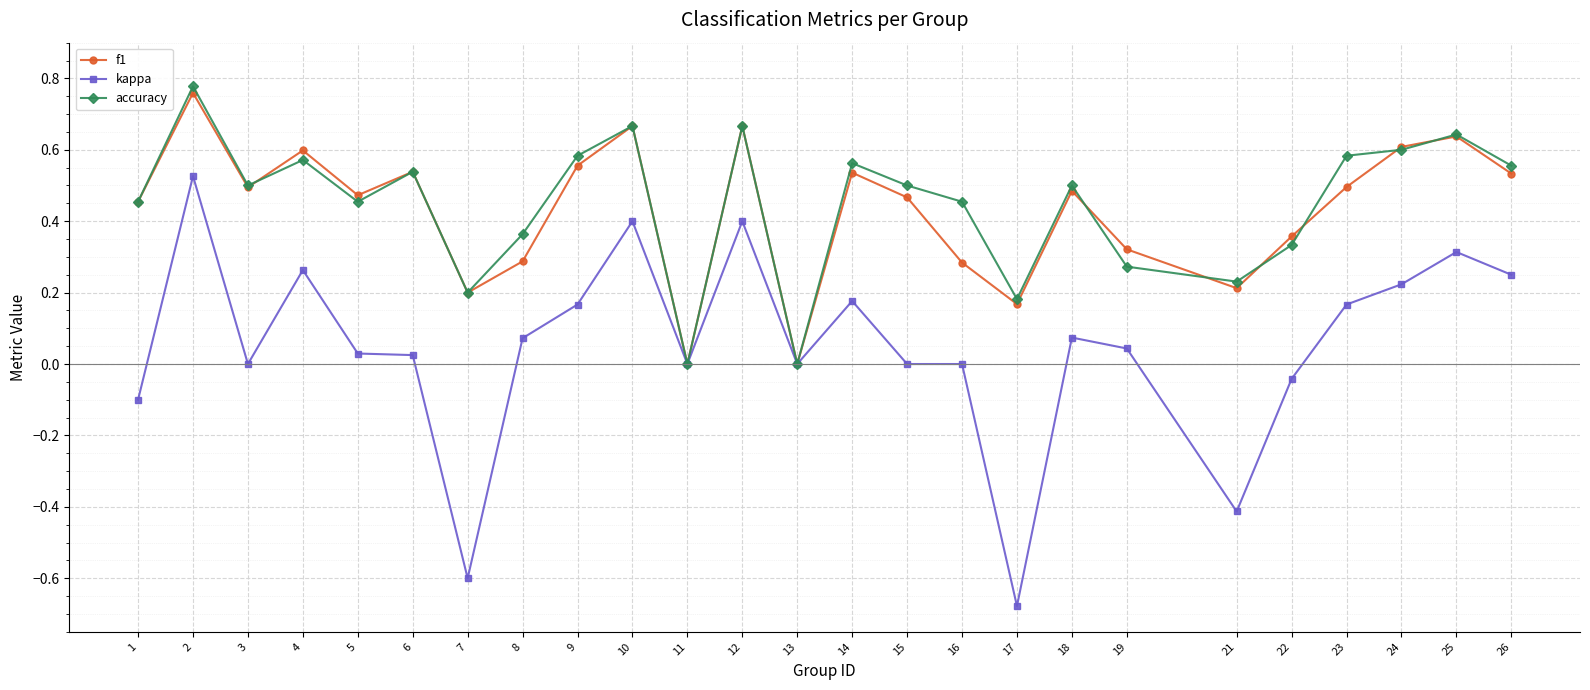

Count the number of categories in the chart.

25